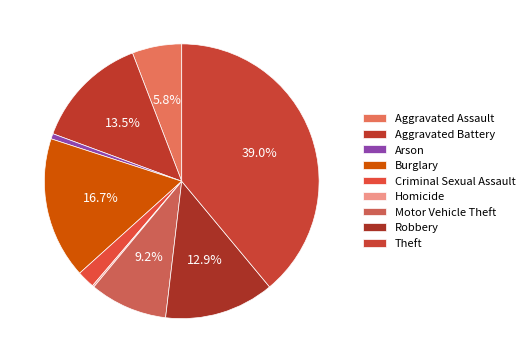

What percentage is the Theft slice, to the nearest percent?

39%